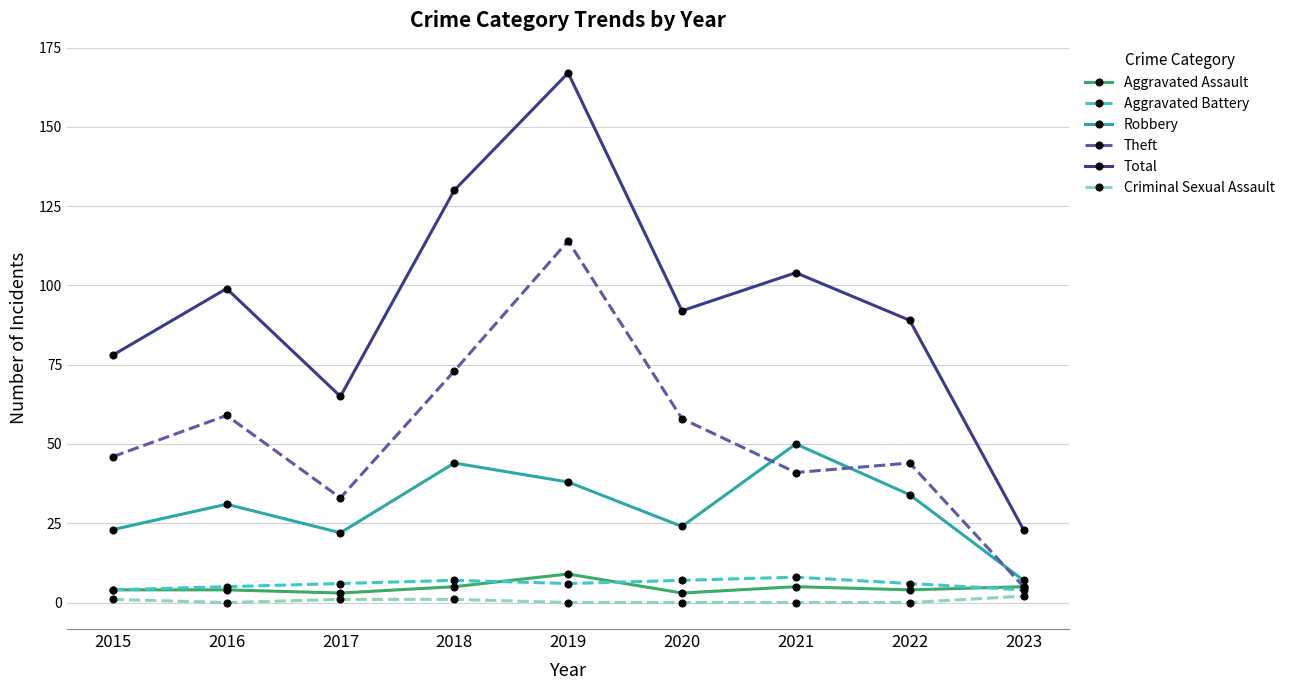

What is the difference between the Theft values at 2020 and 2019?

56